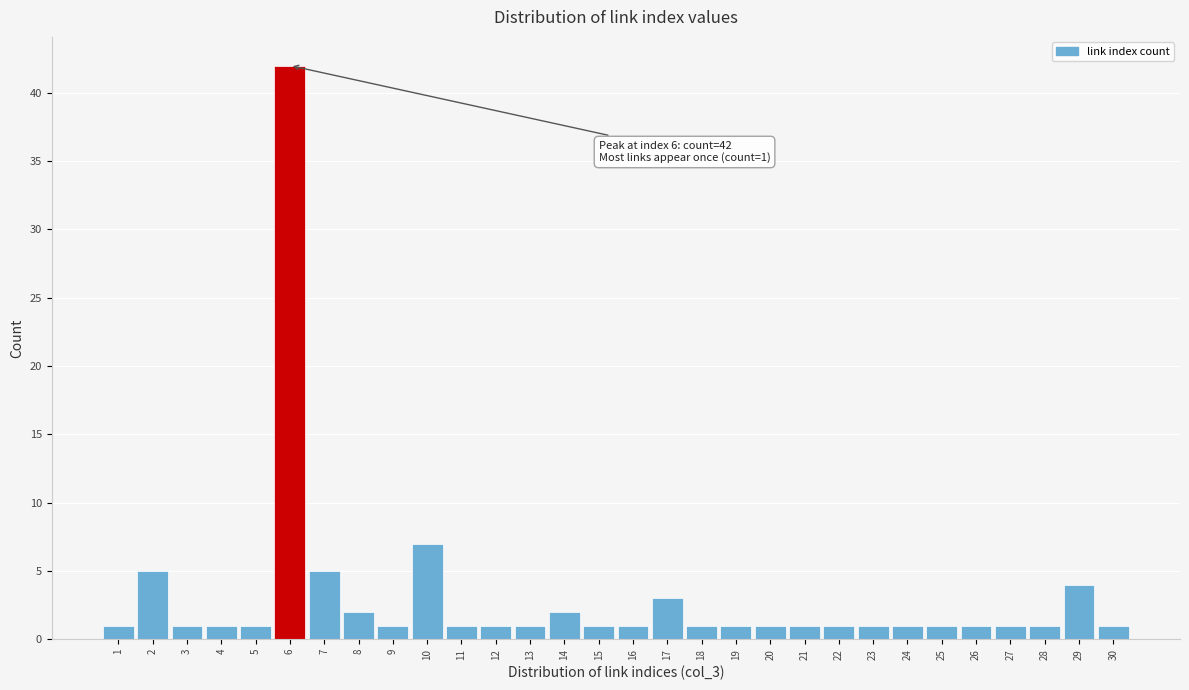

Reading left to right, list all the values displayed in this chart.

1=1	2=5	3=1	4=1	5=1	6=42	7=5	8=2	9=1	10=7	11=1	12=1	13=1	14=2	15=1	16=1	17=3	18=1	19=1	20=1	21=1	22=1	23=1	24=1	25=1	26=1	27=1	28=1	29=4	30=1